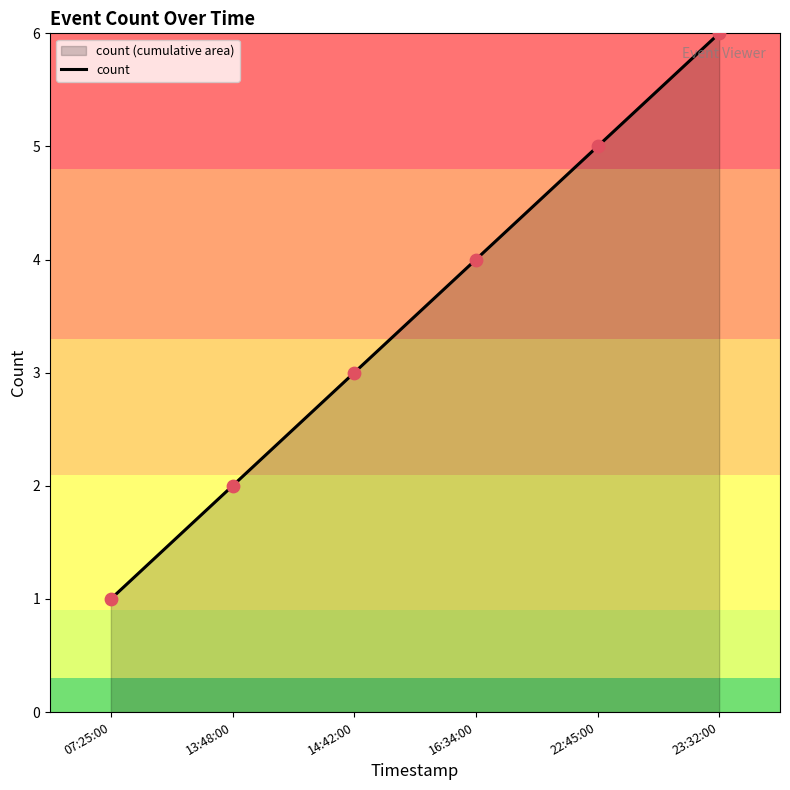

What is the change in value from 14:42:00 to 22:45:00?

+2